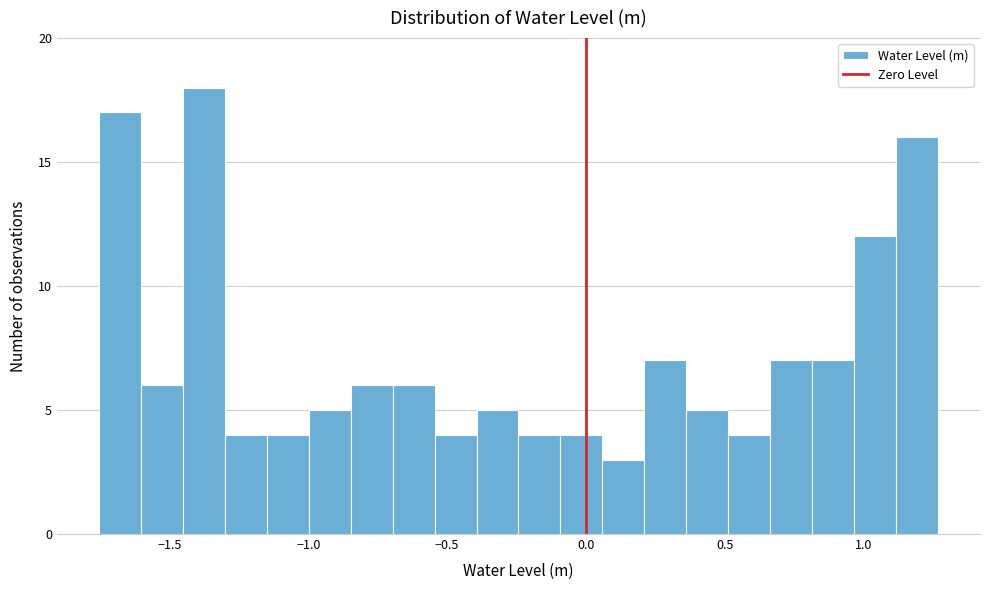

Read against the x-axis, roughly where is the centre of the tallest bar?

-1.40